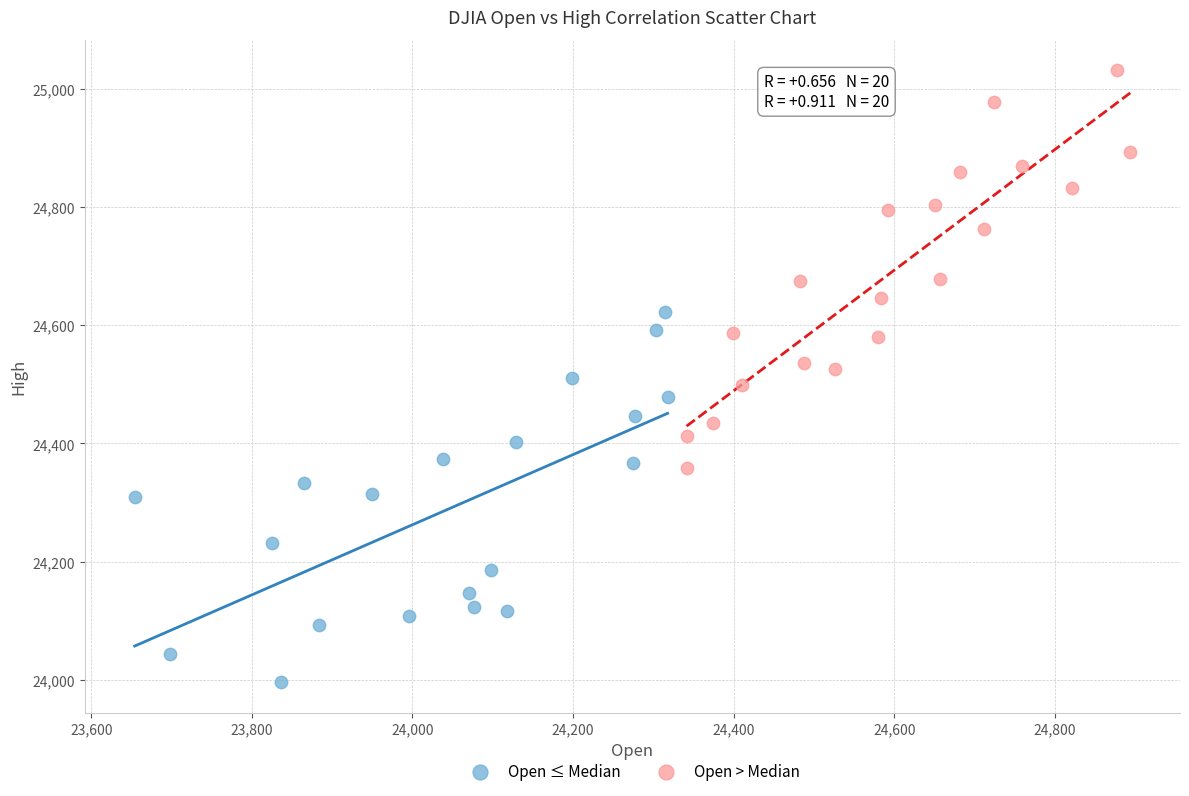

Which series has the widest spread of Y values?

Open > Median